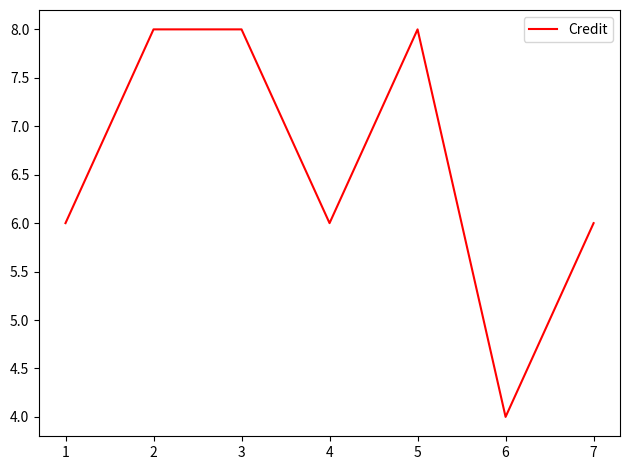

Is it true that the value at 2 is 8?

True